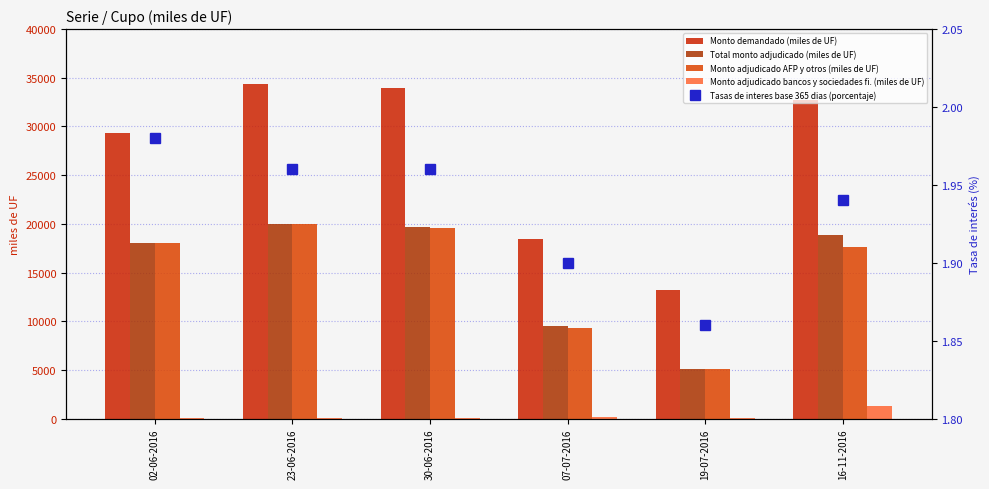

Between 07-07-2016 and 16-11-2016, which series saw the biggest shift?

Monto demandado (miles de UF)